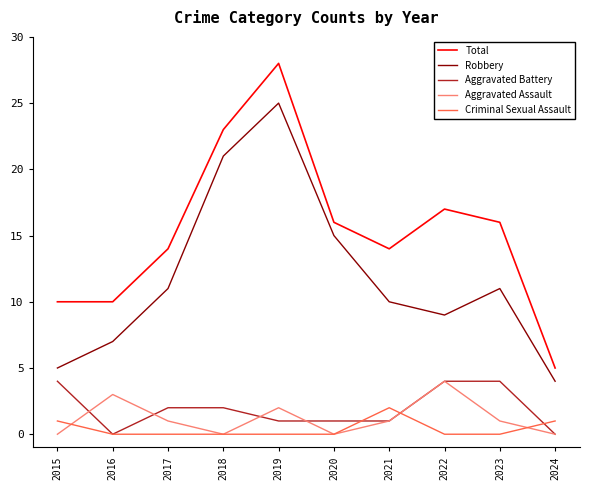

The value of Total at 2017 is 14. True or false?

True